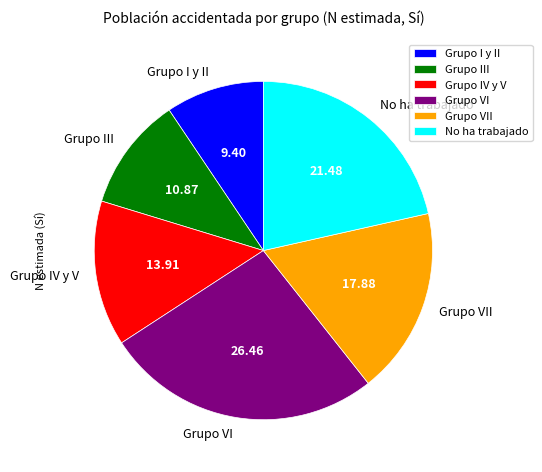

Is the sum of Grupo I y II and Grupo VI greater than half?

No